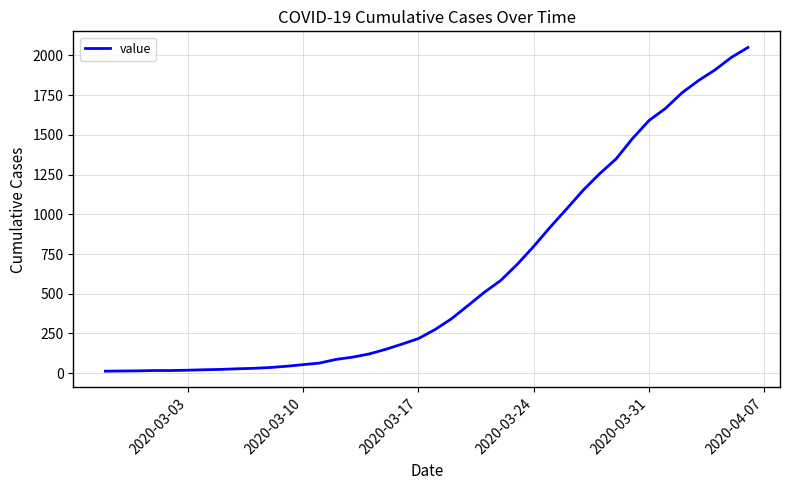

What is the greatest value displayed?

2049